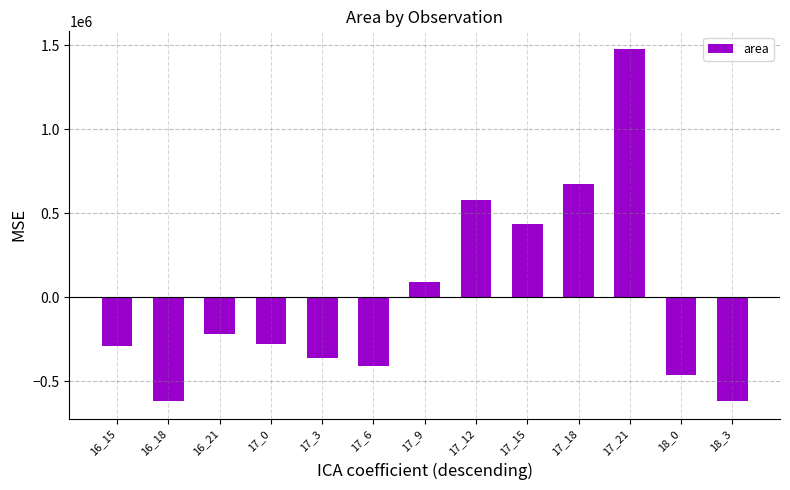

What is the smallest value displayed?

-617836.5